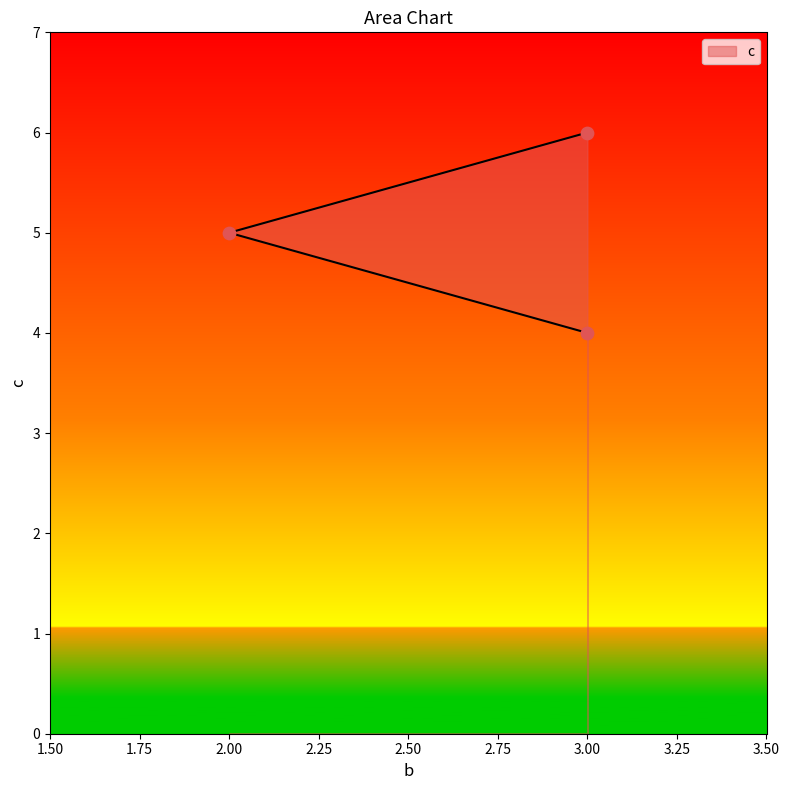

What is the change in value from 3 to 3?

-2